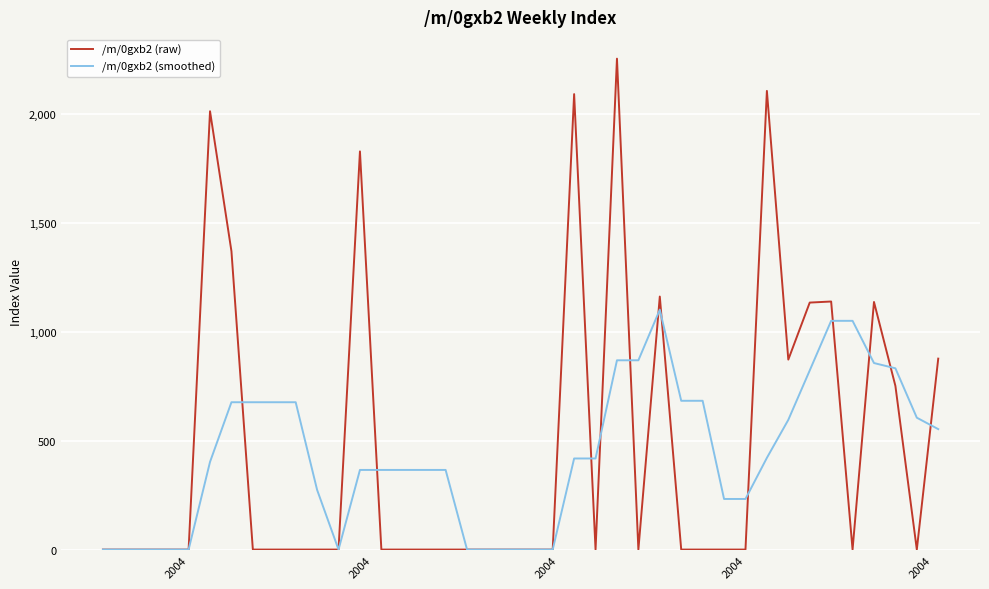

Which series has the widest spread of values?

/m/0gxb2 (raw)